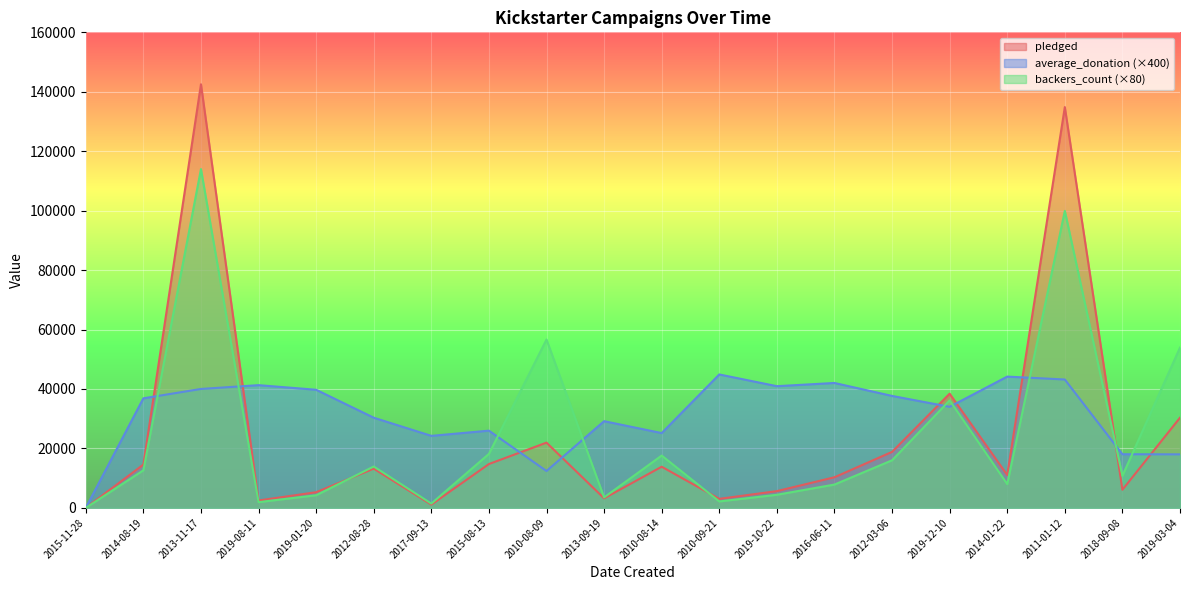

Reading left to right, extract all data points from this chart.

pledged: 0	14560	142523	2477	5265	13195	1090	14741	21946	3208	13838	3030	5629	10295	18829	38414	11041	134845	6089	30331
average_donation: 0	36860	40008	41284	39736	30332	24224	25976	12400	29164	25160	44888	40940	42020	37660	33996	44164	43184	18040	18000
backers_count: 0	12640	114000	1920	4240	13920	1440	18160	56640	3520	17600	2160	4400	7840	16000	36160	8000	99920	10800	53920